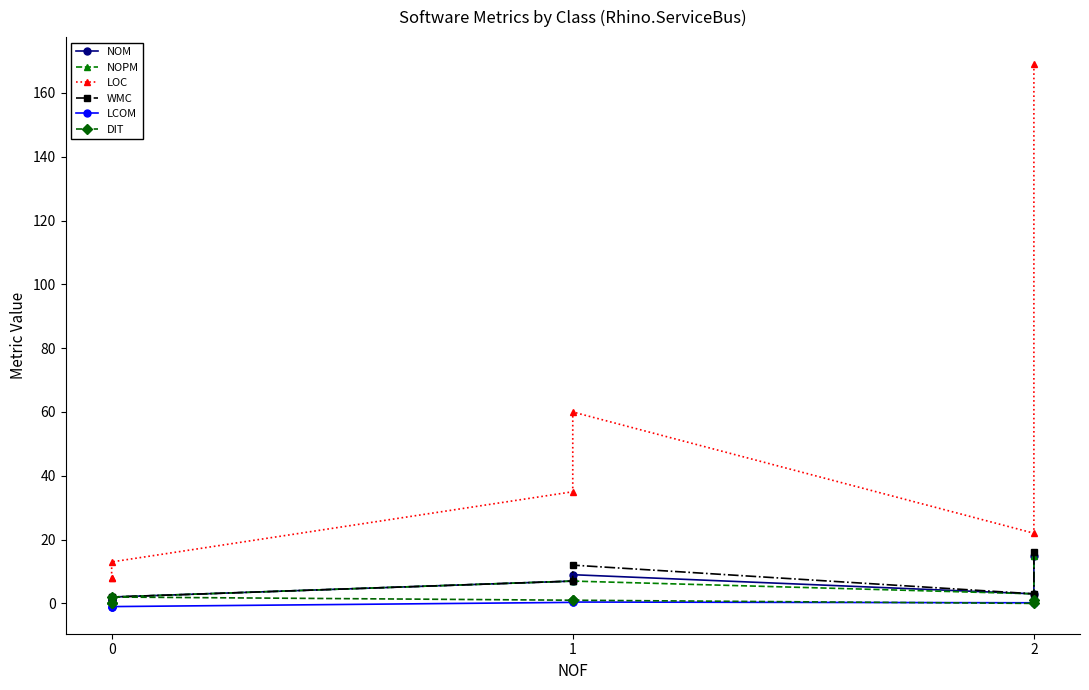

True or false: WMC has more than 2 points higher than both neighbors.

False